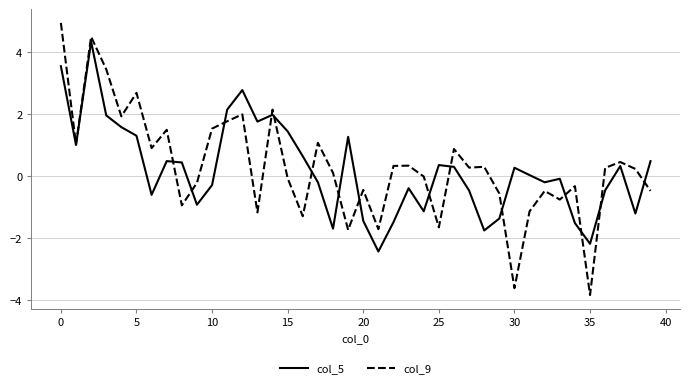

What is the smallest value displayed?

-3.8